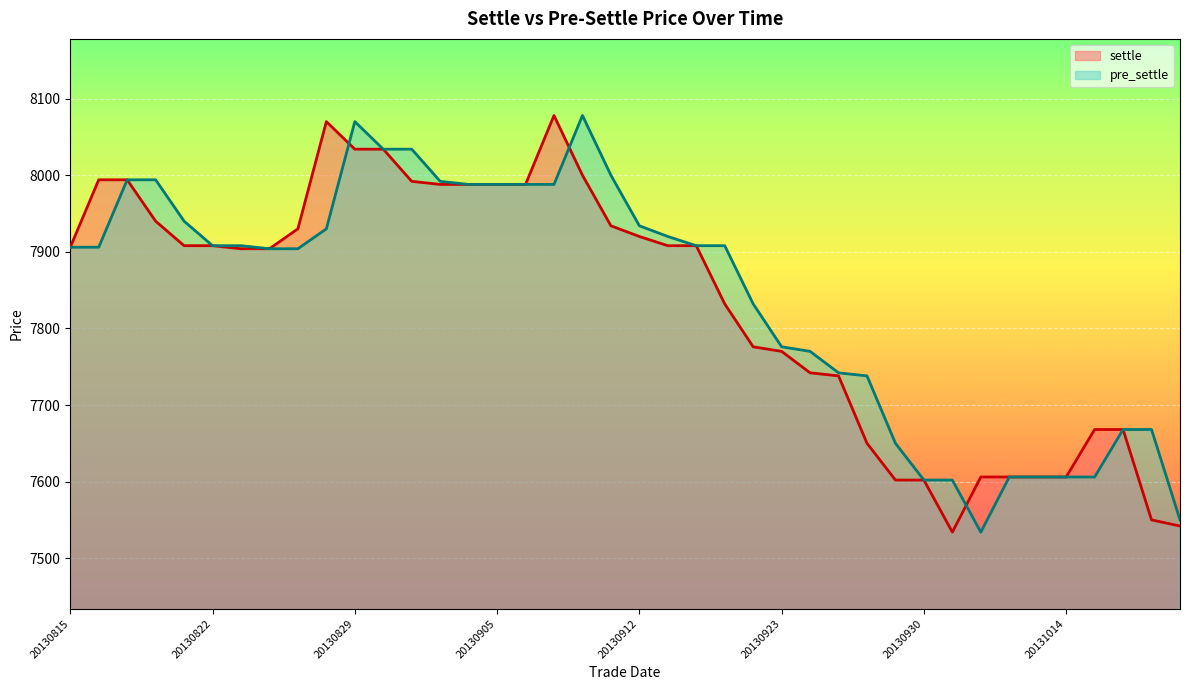

Is it true that settle equals 14021 at 20130815?

False